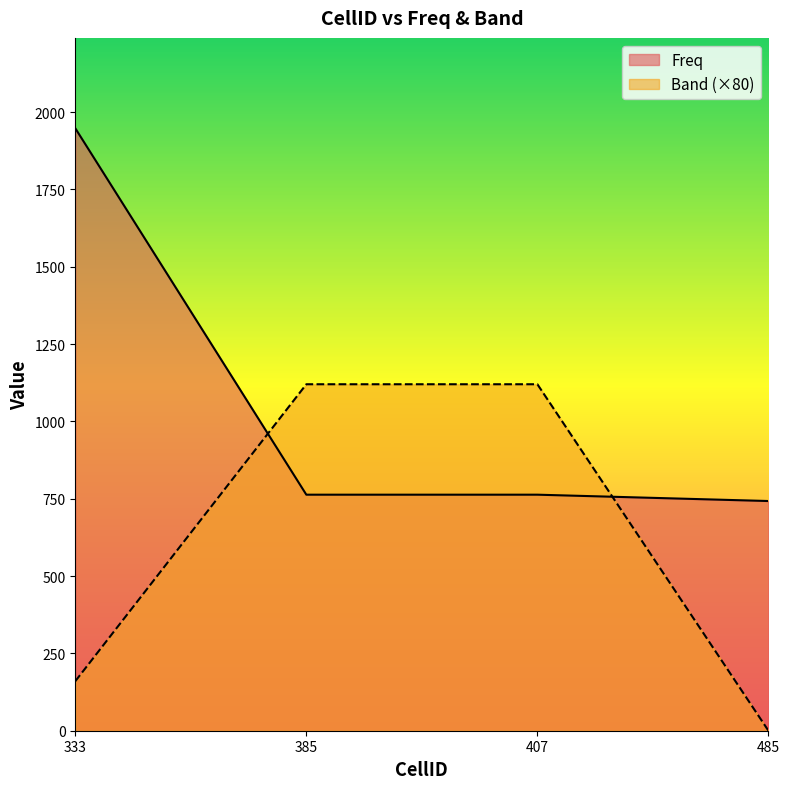

True or false: Band and Freq intersect in this chart.

True